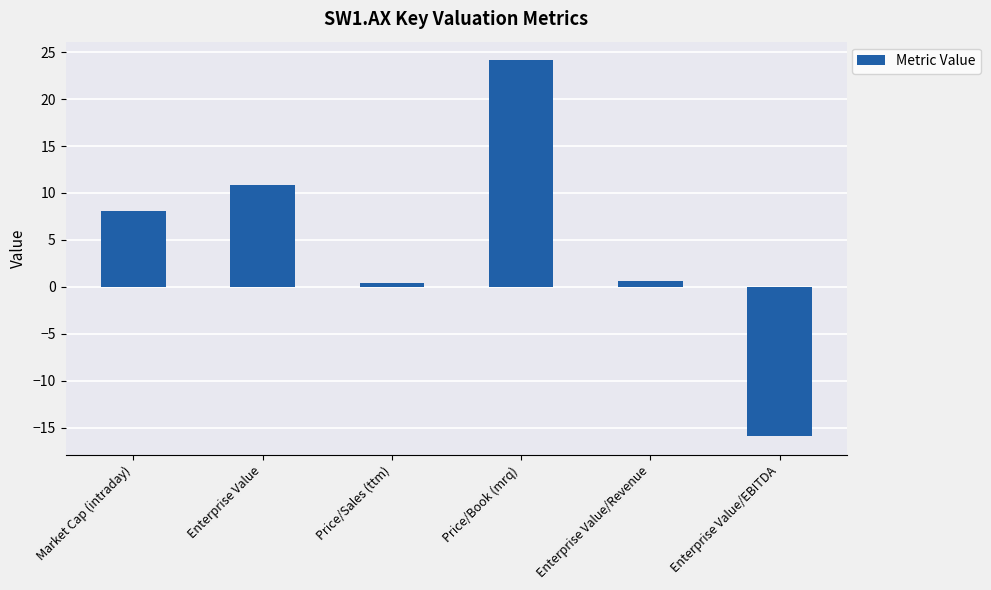

Reading left to right, list all the values displayed in this chart.

8.1	10.8	0.4	24.1	0.6	-15.9